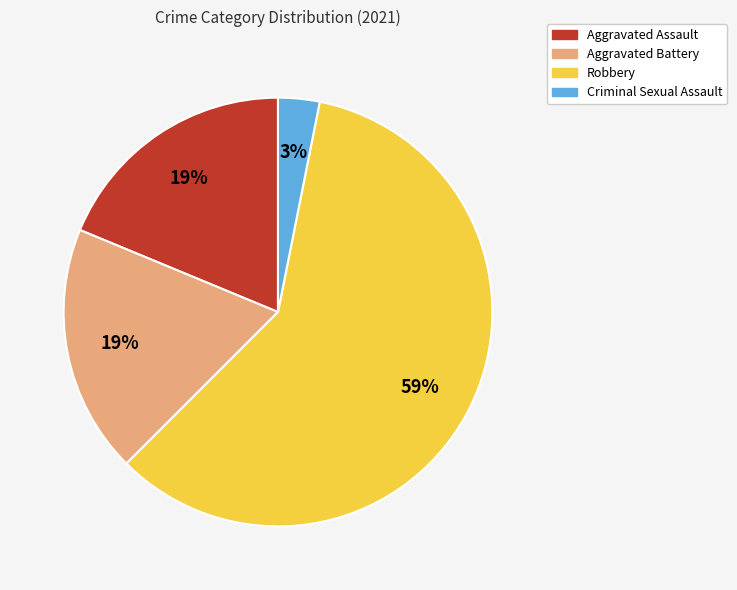

What is the majority slice?

Robbery